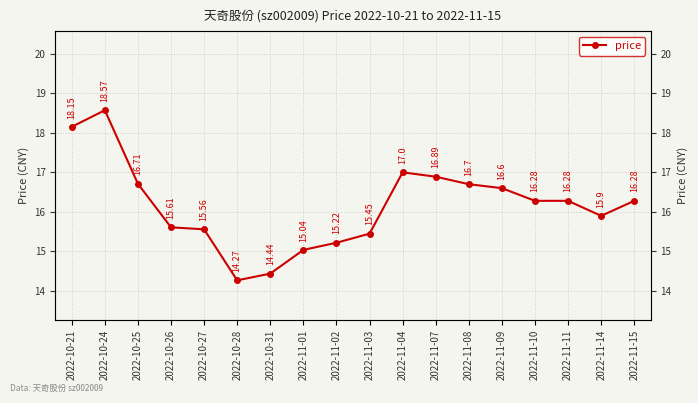

What is the difference between the maximum and minimum values?

4.3